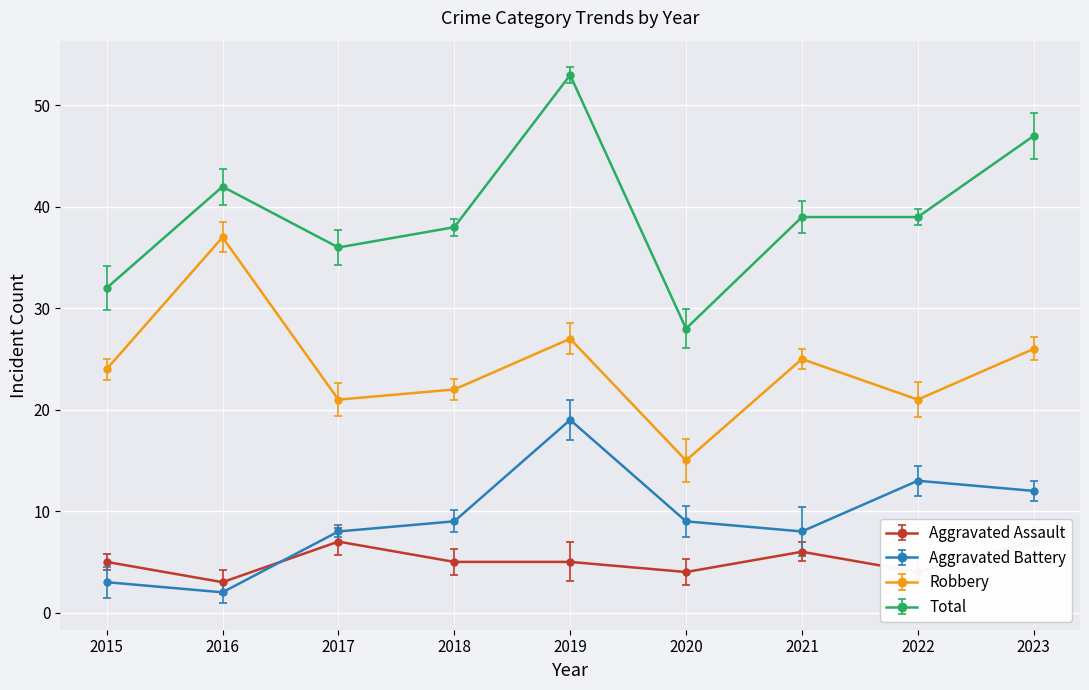

True or false: Total has a value of 38 at 2018.

True